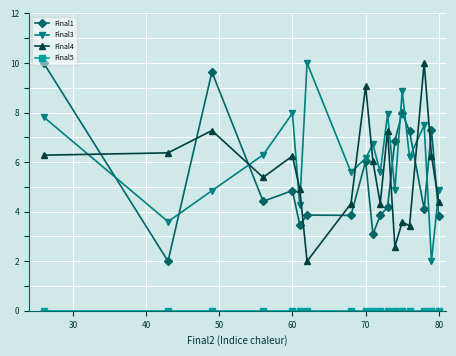

True or false: Final4 and Final3 intersect in this chart.

True